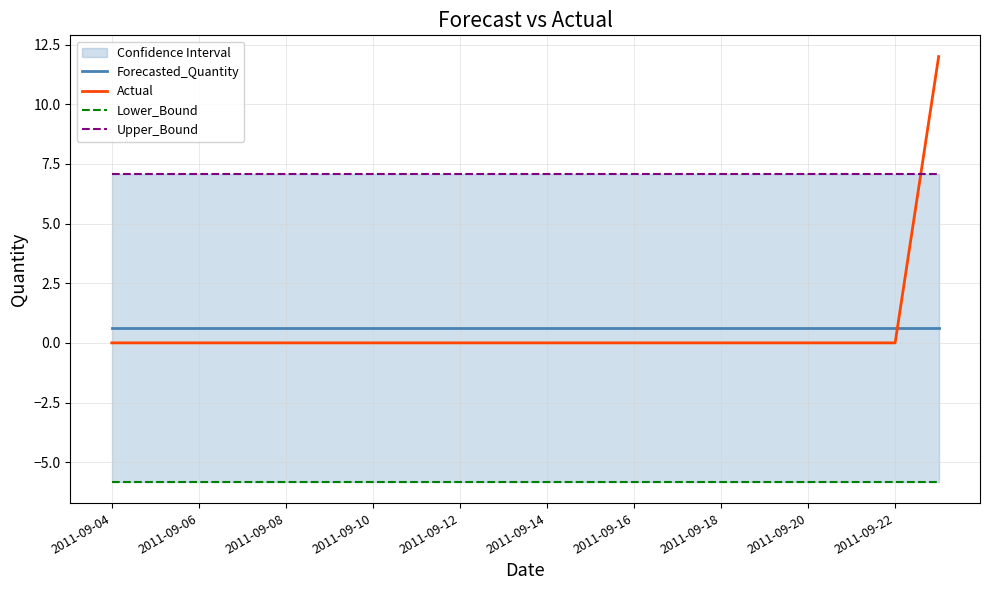

Reading left to right, extract all data points from this chart.

Forecasted_Quantity: 0.6	0.6	0.6	0.6	0.6	0.6	0.6	0.6	0.6	0.6	0.6	0.6	0.6	0.6	0.6	0.6	0.6	0.6	0.6	0.6
Actual: 0.0	0.0	0.0	0.0	0.0	0.0	0.0	0.0	0.0	0.0	0.0	0.0	0.0	0.0	0.0	0.0	0.0	0.0	0.0	12.0
Lower_Bound: -5.8	-5.8	-5.8	-5.8	-5.8	-5.8	-5.8	-5.8	-5.8	-5.8	-5.8	-5.8	-5.8	-5.8	-5.8	-5.8	-5.8	-5.8	-5.8	-5.8
Upper_Bound: 7.1	7.1	7.1	7.1	7.1	7.1	7.1	7.1	7.1	7.1	7.1	7.1	7.1	7.1	7.1	7.1	7.1	7.1	7.1	7.1